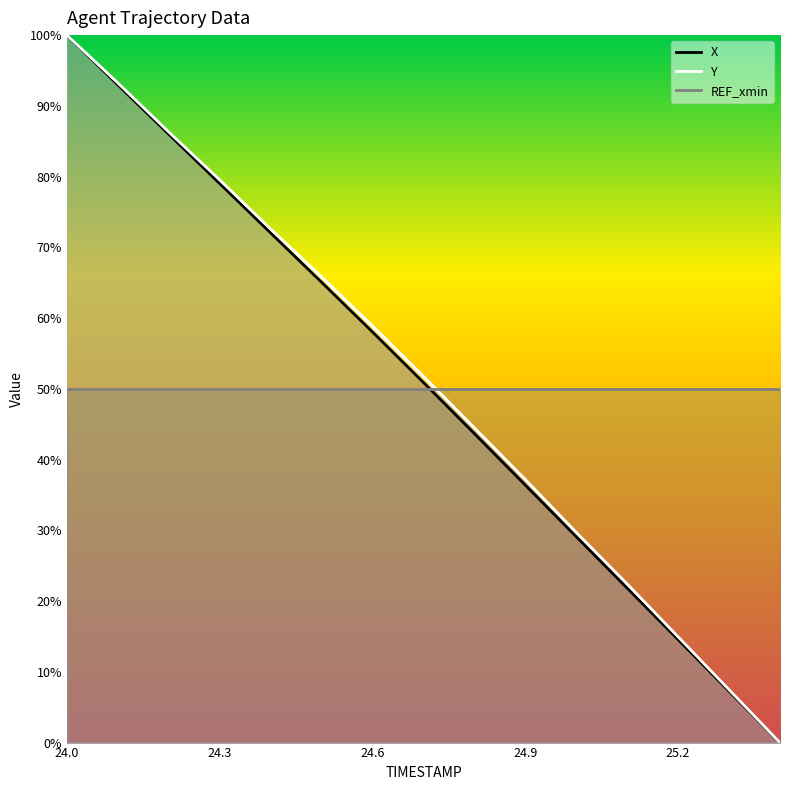

What is the value of the Y point at the 3rd from the left?

86.3